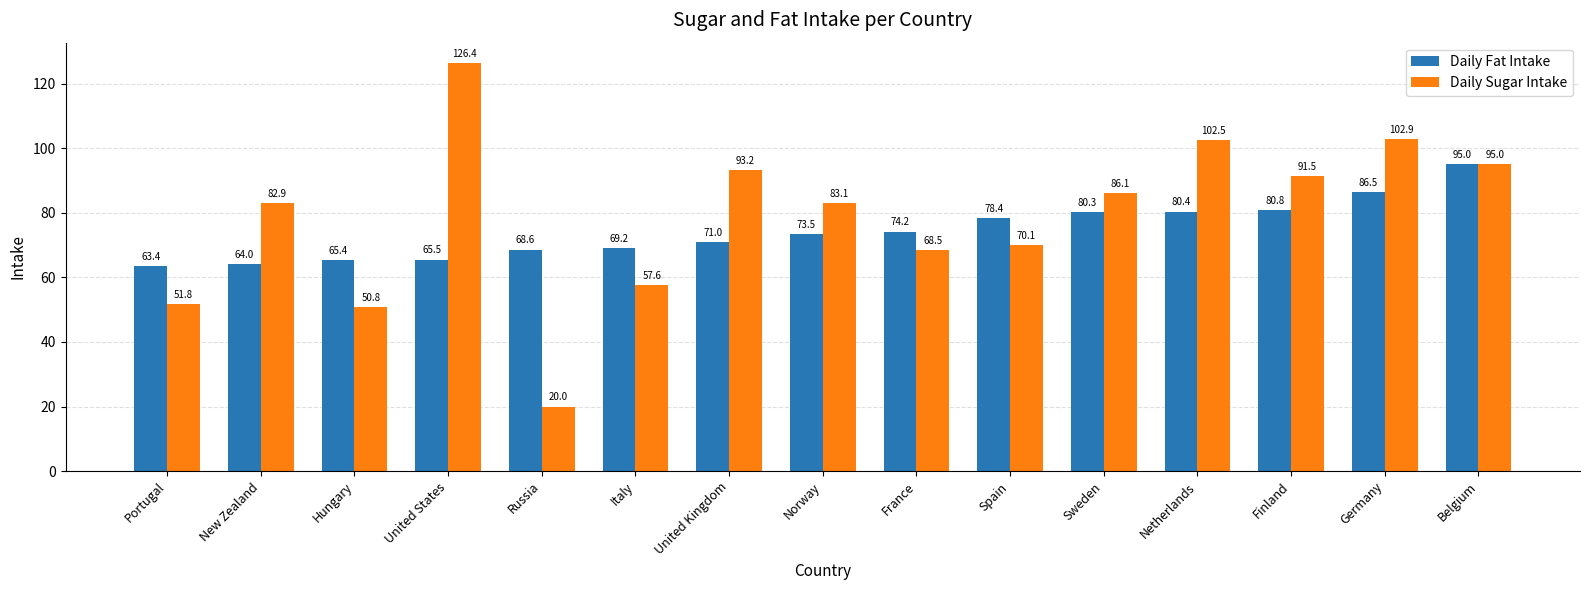

What is the sum of all Daily Sugar Intake values?

1182.4